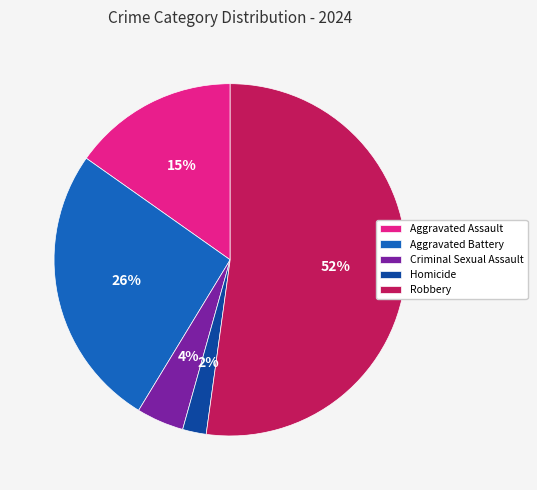

How many slices are in this pie chart?

5